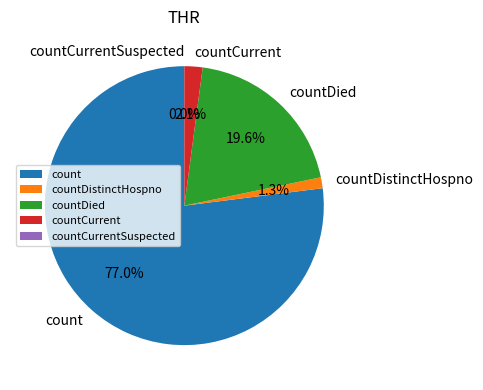

To the nearest percent, what is the combined percentage of countDied and countCurrent?

22%